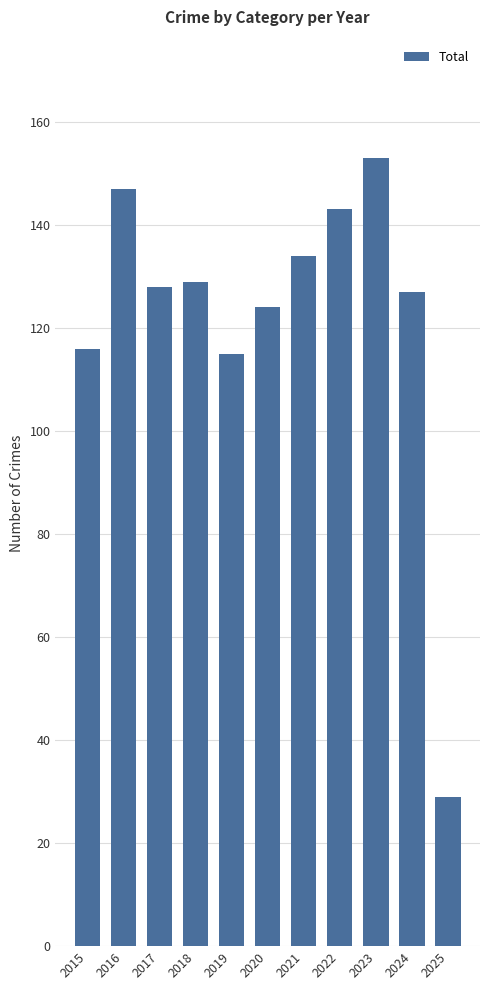

What is the sum of the values at 2024 and 2020?

251